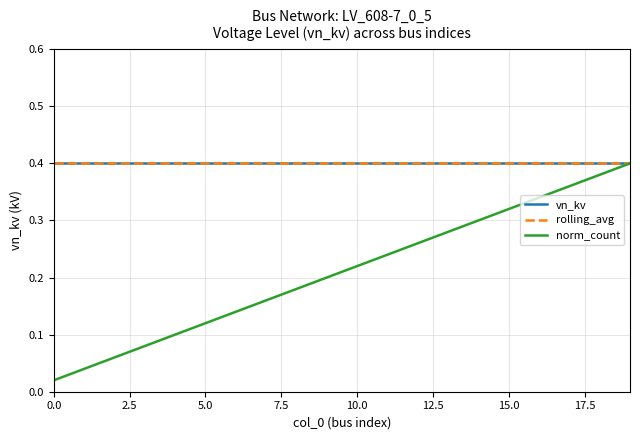

Does the chart display data point markers on the line(s)?

No